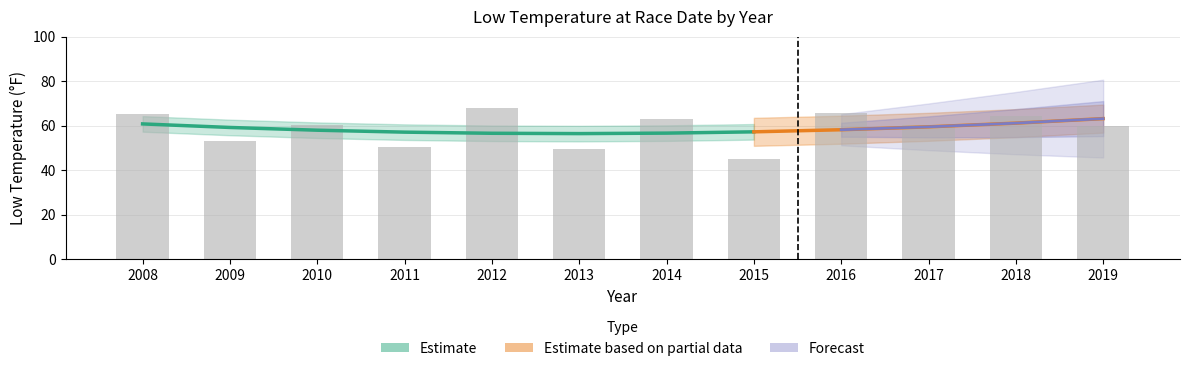

Is it true that the value at 2013 is 83.6?

False